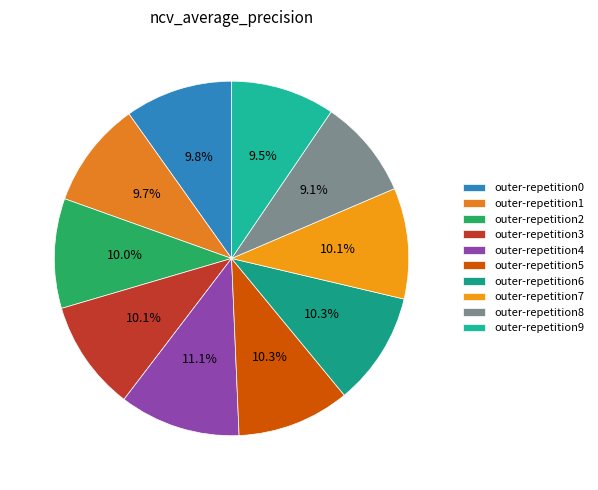

Which slice is the largest?

outer-repetition4